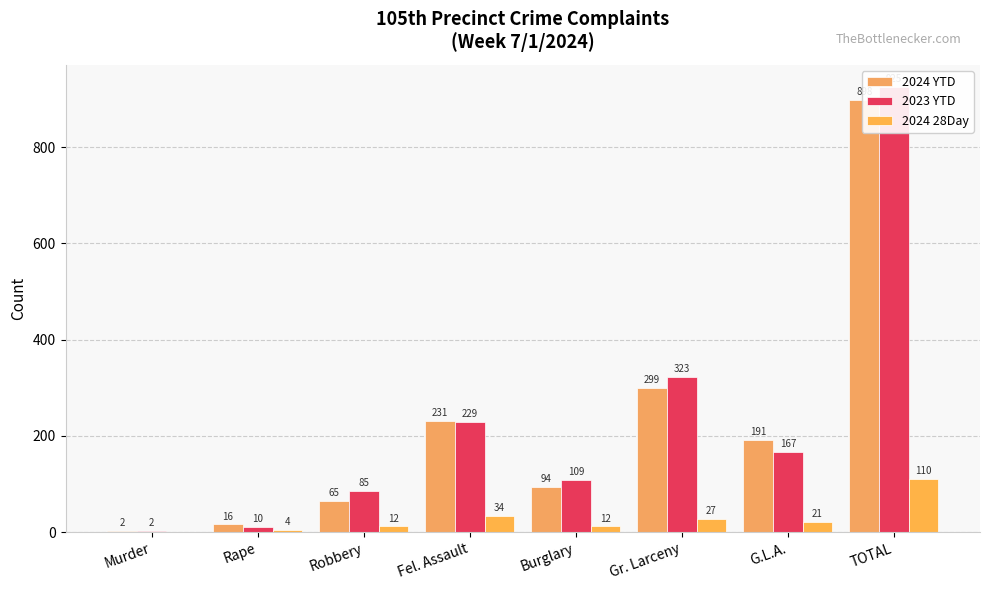

How many values in the 2024 28Day series are below 21?

4